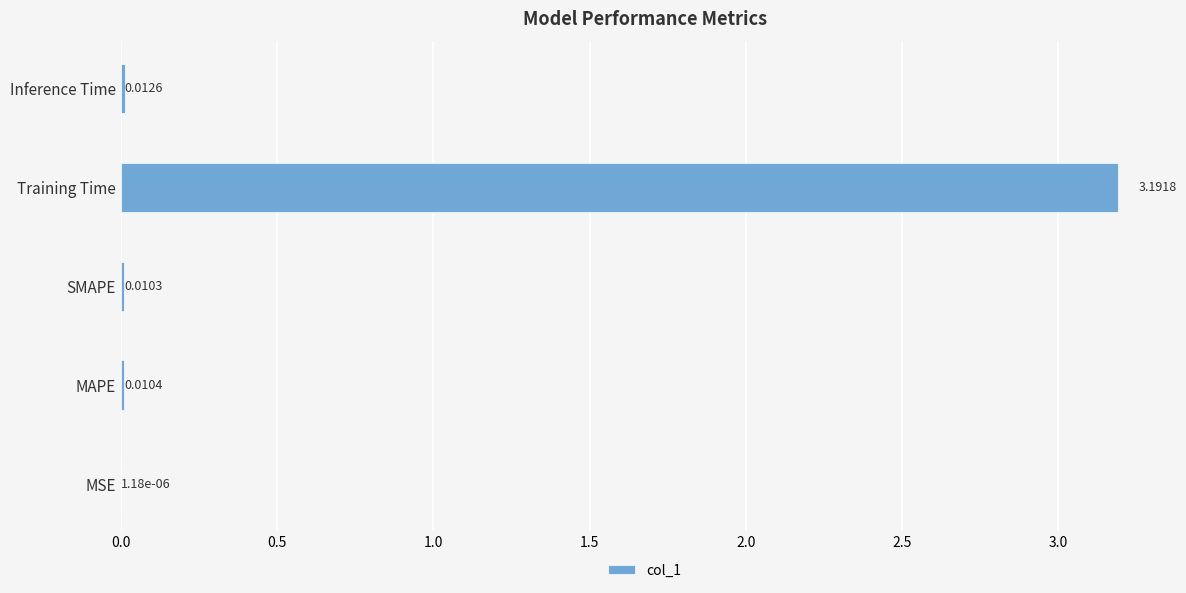

Which has a higher value, MSE or Inference Time?

Inference Time